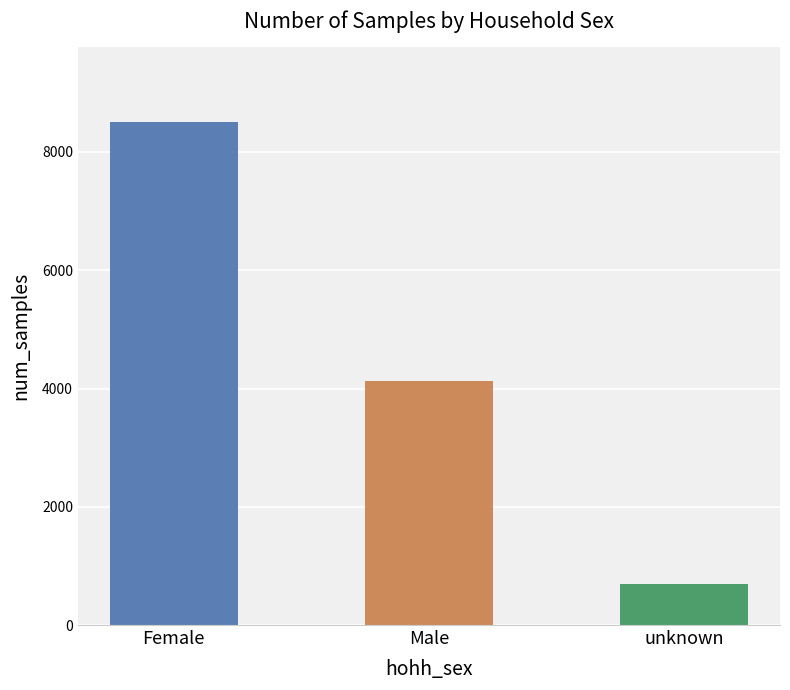

Count the values in the range 689 to 8499.

3